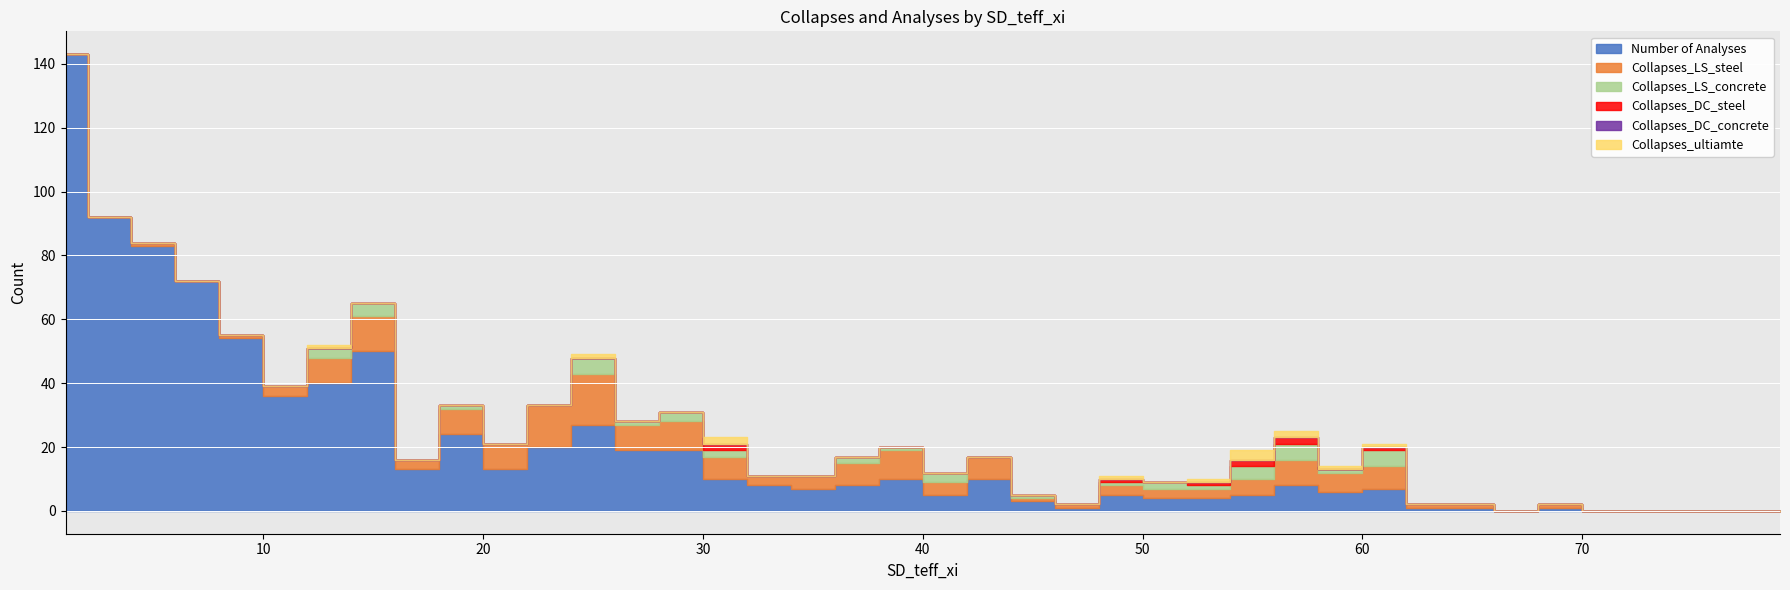

Reading left to right, list all the values displayed in this chart.

Number of Analyses: 1=143	3=92	5=83	7=72	9=54	11=36	13=40	15=50	17=13	19=24	21=13	23=20	25=27	27=19	29=19	31=10	33=8	35=7	37=8	39=10	41=5	43=10	45=3	47=1	49=5	51=4	53=4	55=5	57=8	59=6	61=7	63=1	65=1	67=0	69=1	71=0	73=0	75=0	77=0	79=0
Collapses_LS_steel: 1=0	3=0	5=1	7=0	9=1	11=3	13=8	15=11	17=3	19=8	21=8	23=13	25=16	27=8	29=9	31=7	33=3	35=4	37=7	39=9	41=4	43=7	45=1	47=1	49=3	51=3	53=3	55=5	57=8	59=6	61=7	63=1	65=1	67=0	69=1	71=0	73=0	75=0	77=0	79=0
Collapses_LS_concrete: 1=0	3=0	5=0	7=0	9=0	11=0	13=3	15=4	17=0	19=1	21=0	23=0	25=5	27=1	29=3	31=2	33=0	35=0	37=2	39=1	41=3	43=0	45=1	47=0	49=1	51=2	53=1	55=4	57=5	59=1	61=5	63=0	65=0	67=0	69=0	71=0	73=0	75=0	77=0	79=0
Collapses_DC_steel: 1=0	3=0	5=0	7=0	9=0	11=0	13=0	15=0	17=0	19=0	21=0	23=0	25=0	27=0	29=0	31=2	33=0	35=0	37=0	39=0	41=0	43=0	45=0	47=0	49=1	51=0	53=1	55=2	57=2	59=0	61=1	63=0	65=0	67=0	69=0	71=0	73=0	75=0	77=0	79=0
Collapses_DC_concrete: 1=0	3=0	5=0	7=0	9=0	11=0	13=0	15=0	17=0	19=0	21=0	23=0	25=0	27=0	29=0	31=0	33=0	35=0	37=0	39=0	41=0	43=0	45=0	47=0	49=0	51=0	53=0	55=0	57=0	59=0	61=0	63=0	65=0	67=0	69=0	71=0	73=0	75=0	77=0	79=0
Collapses_ultiamte: 1=0	3=0	5=0	7=0	9=0	11=0	13=1	15=0	17=0	19=0	21=0	23=0	25=1	27=0	29=0	31=2	33=0	35=0	37=0	39=0	41=0	43=0	45=0	47=0	49=1	51=0	53=1	55=3	57=2	59=1	61=1	63=0	65=0	67=0	69=0	71=0	73=0	75=0	77=0	79=0